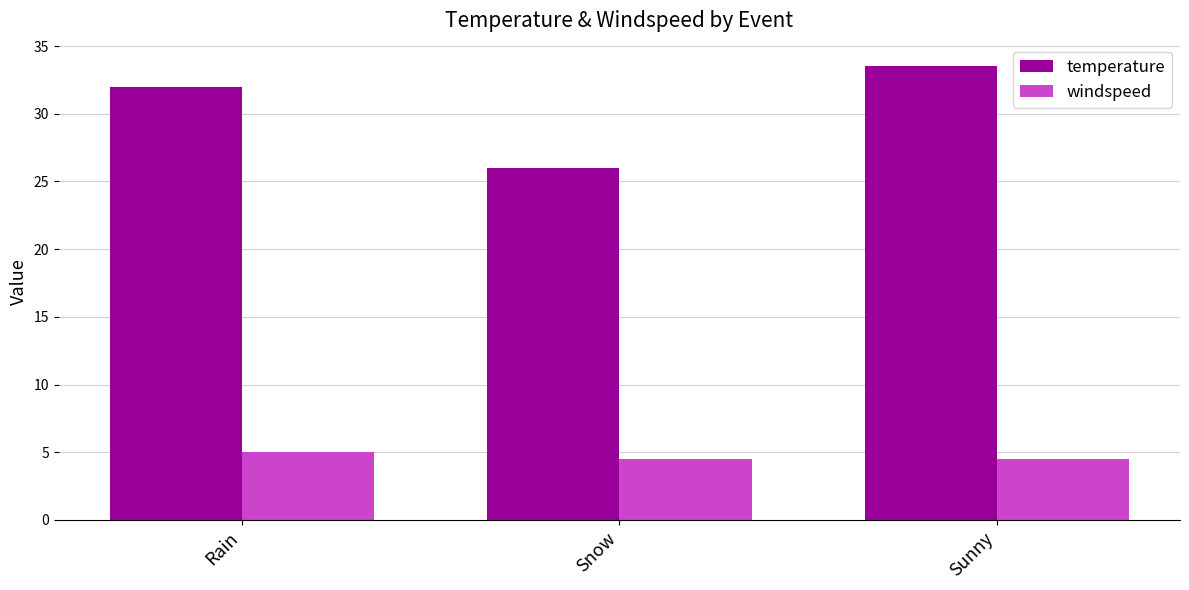

What is the difference between the highest and lowest values at Sunny?

29.0